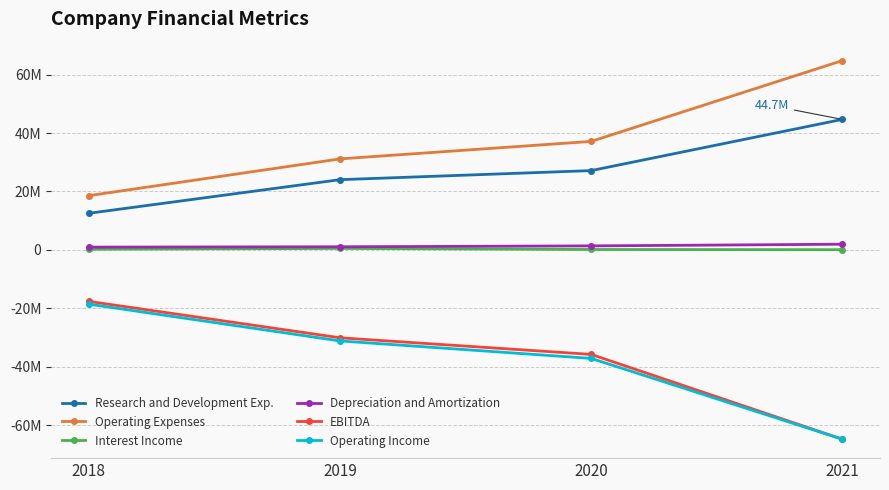

The Research and Development Exp. series shows 12541000 at 2018. True or false?

True